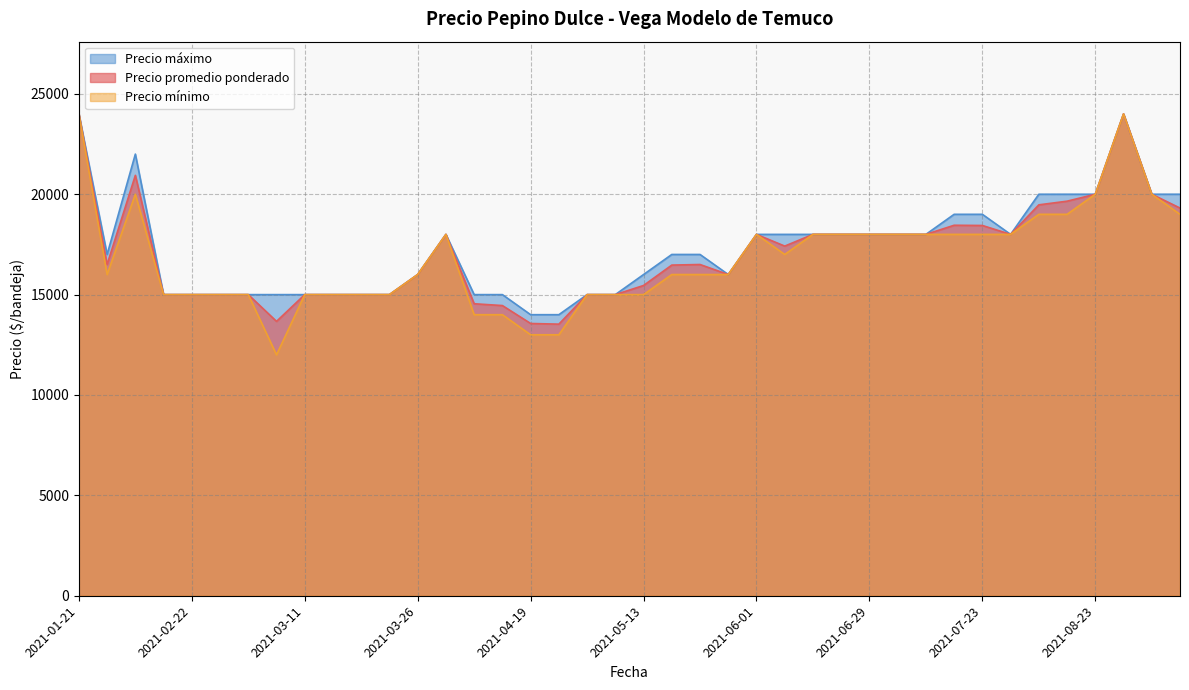

What is the difference between the second highest and minimum values in the Precio promedio ponderado series?

10471